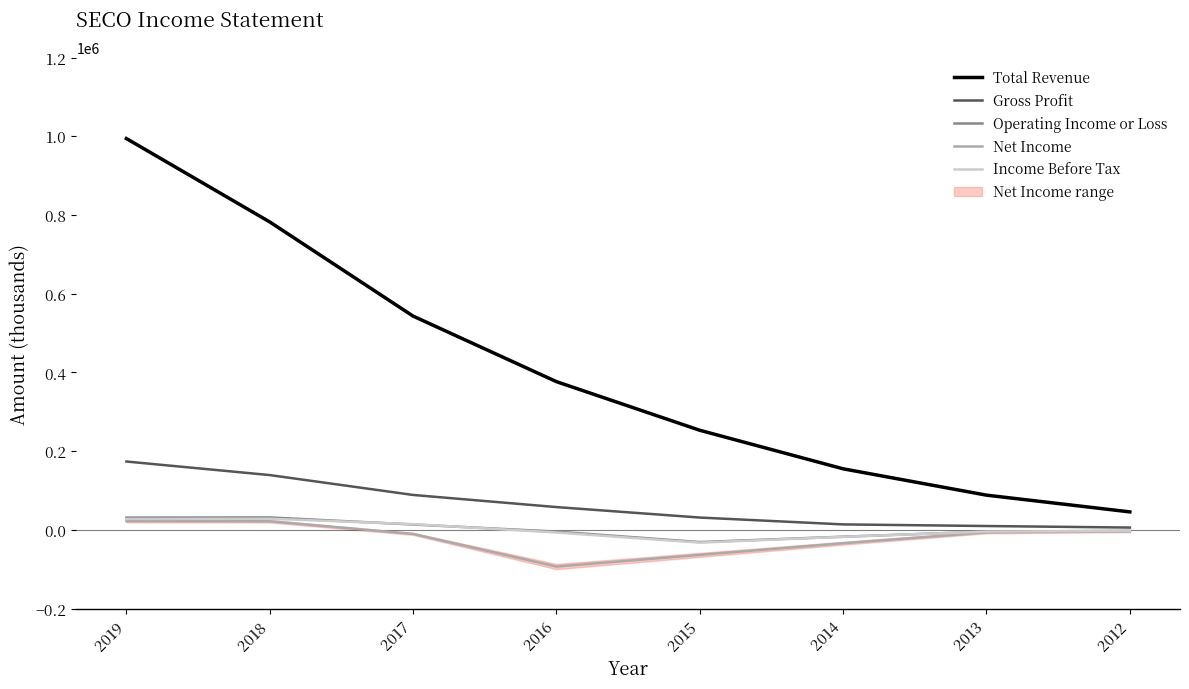

What is the value of the Operating Income or Loss point at the 5th from the left?

-30800